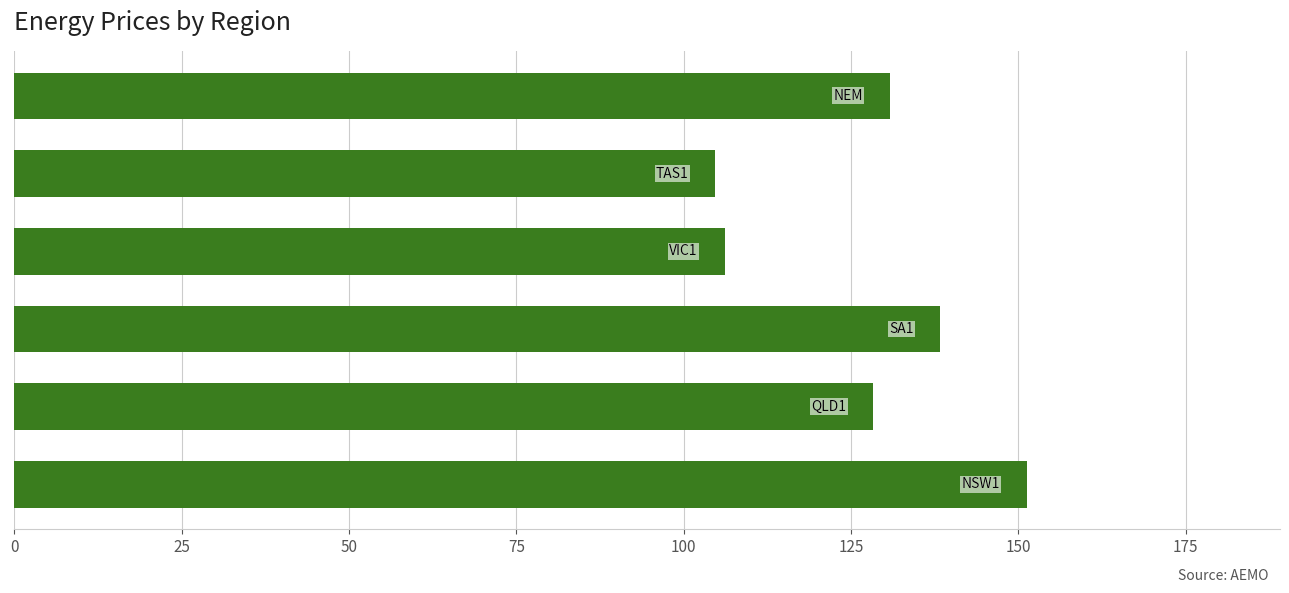

What is the average value?

126.6